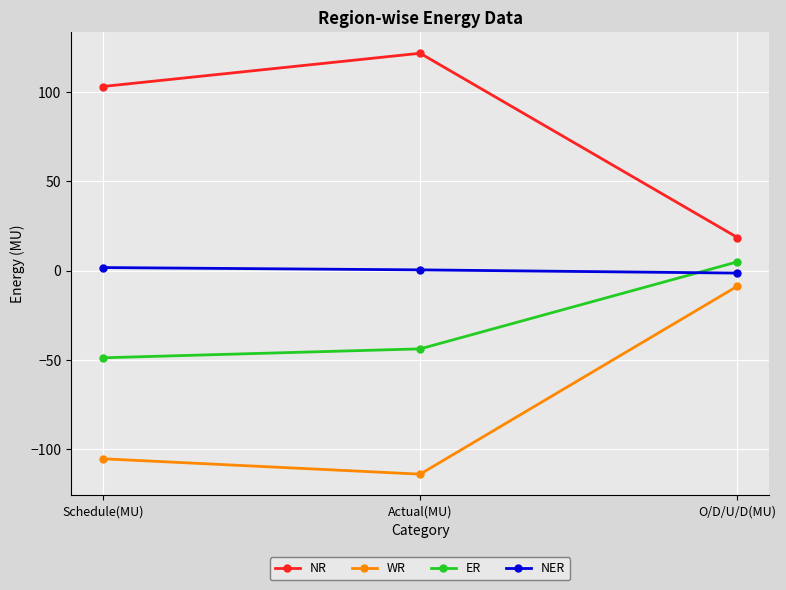

Reading left to right, transcribe all the data shown in this chart.

NR: Schedule(MU)=103.1	Actual(MU)=121.7	O/D/U/D(MU)=18.6
WR: Schedule(MU)=-105.2	Actual(MU)=-113.8	O/D/U/D(MU)=-8.6
ER: Schedule(MU)=-48.7	Actual(MU)=-43.7	O/D/U/D(MU)=5.0
NER: Schedule(MU)=1.8	Actual(MU)=0.5	O/D/U/D(MU)=-1.3